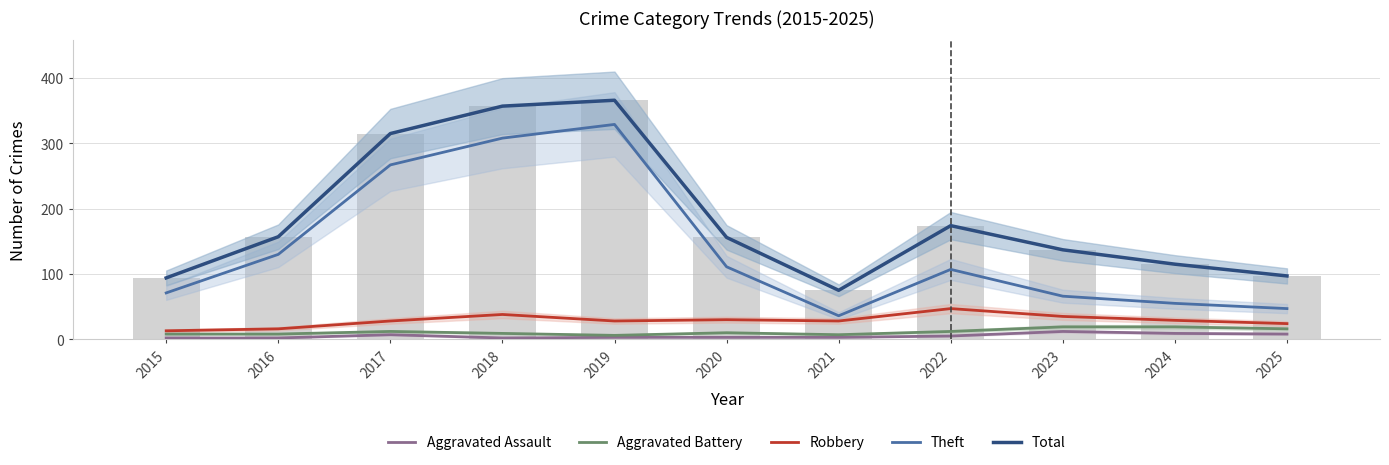

Is it true that Total equals 524 at 2018?

False